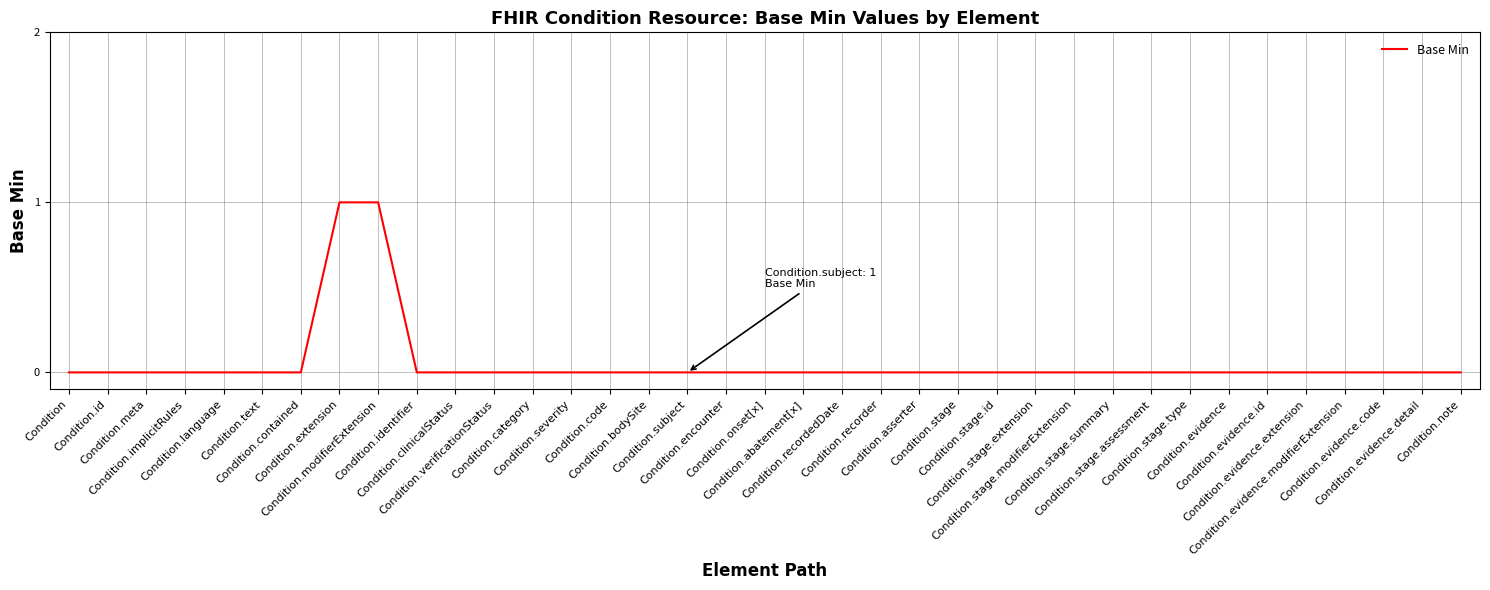

Is it true that the value at Condition.meta is 0?

True